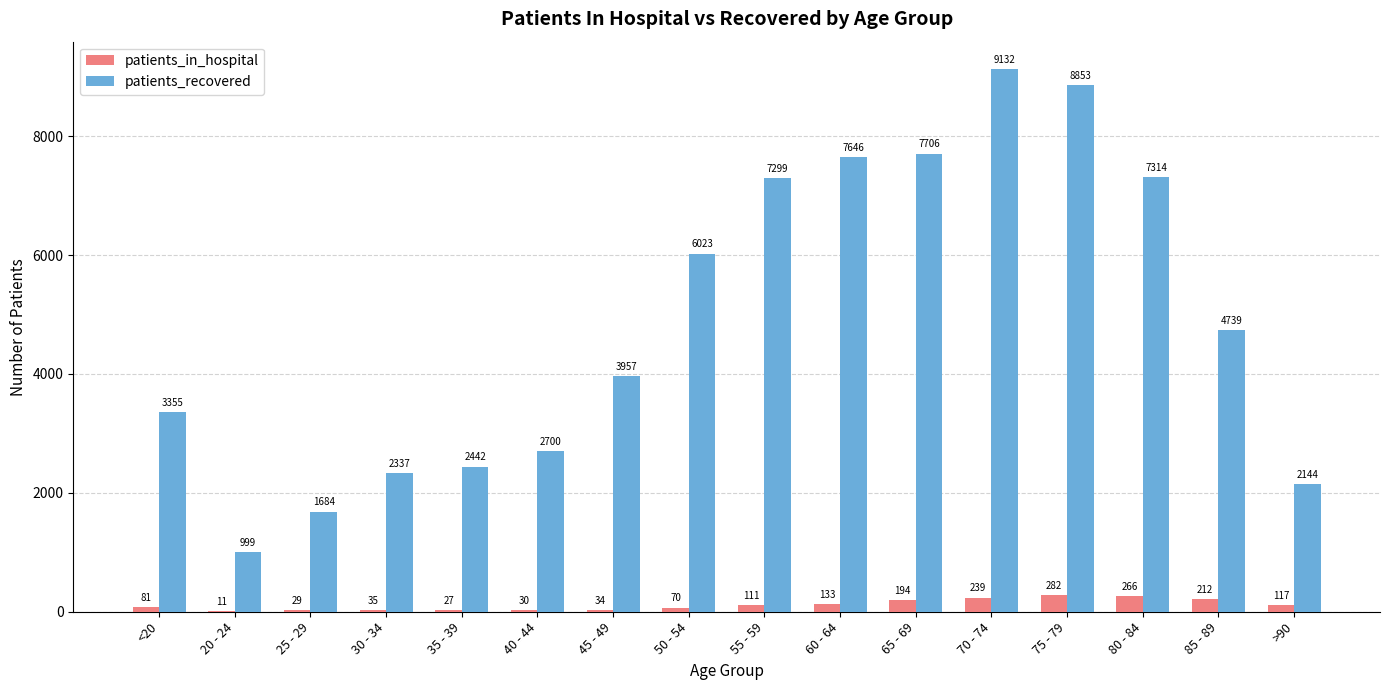

At which category is the sum across all series the highest?

70 - 74